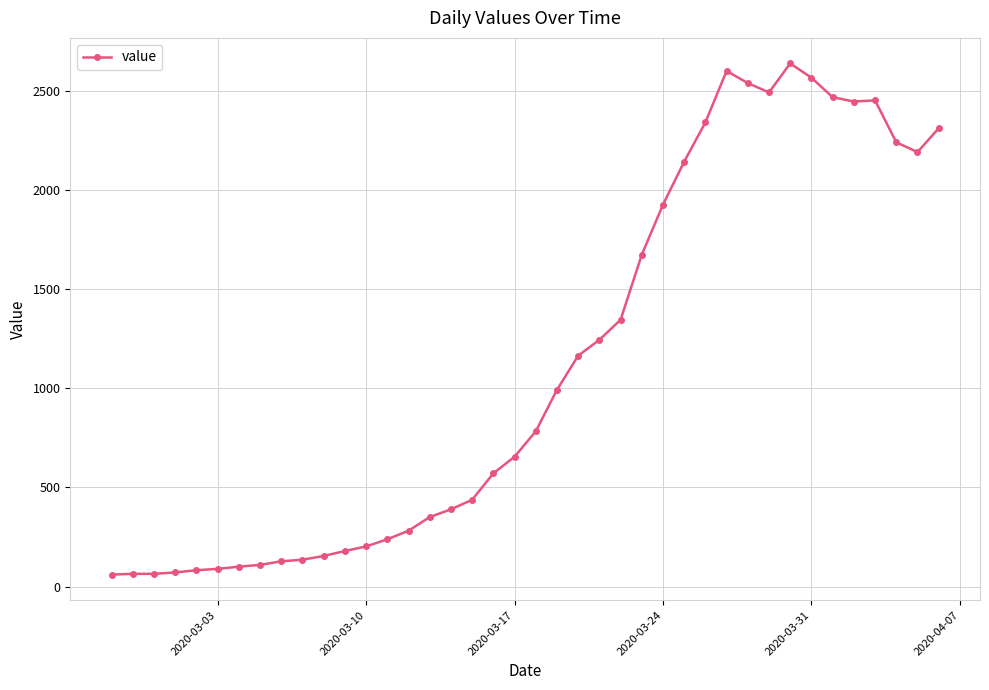

True or false: there are more than 2 points higher than both neighbors.

True